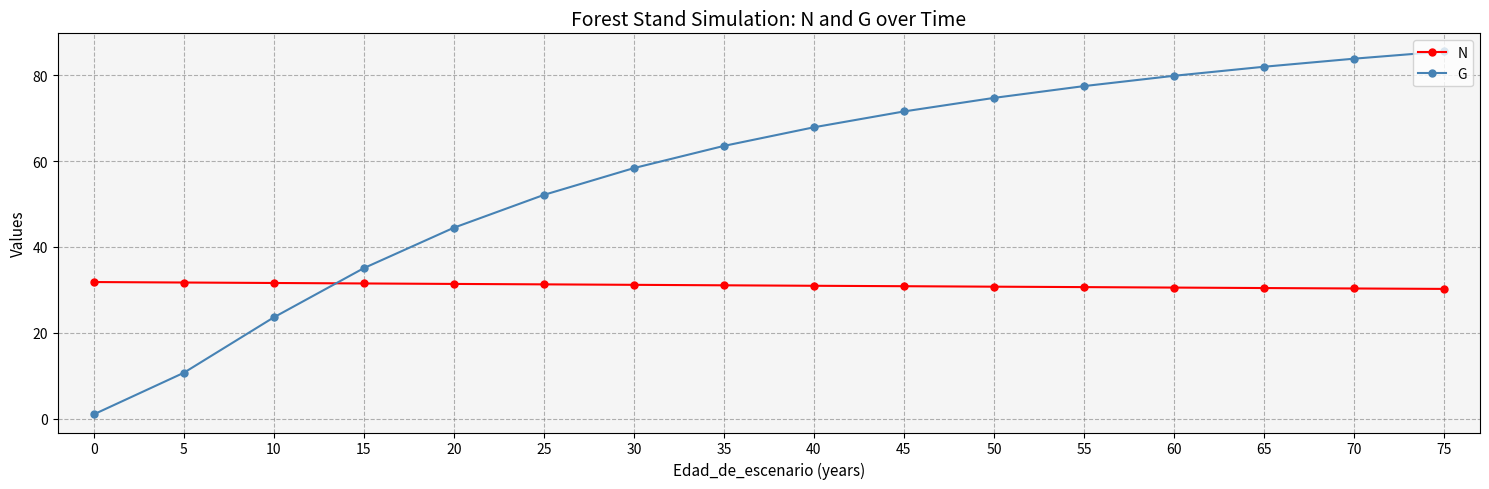

The value of N at 60 is 30.5. True or false?

True